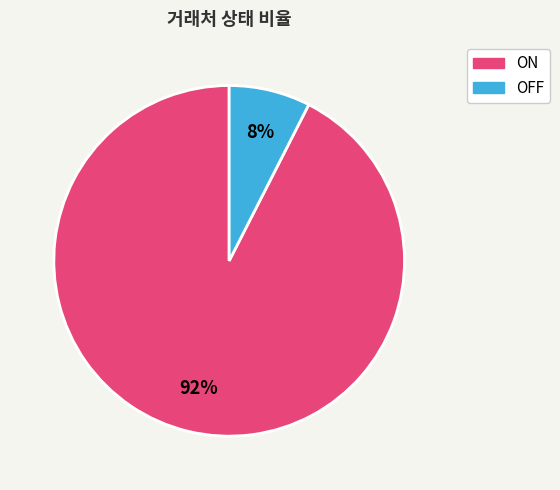

To the nearest percent, what is the combined percentage of OFF and ON?

100%